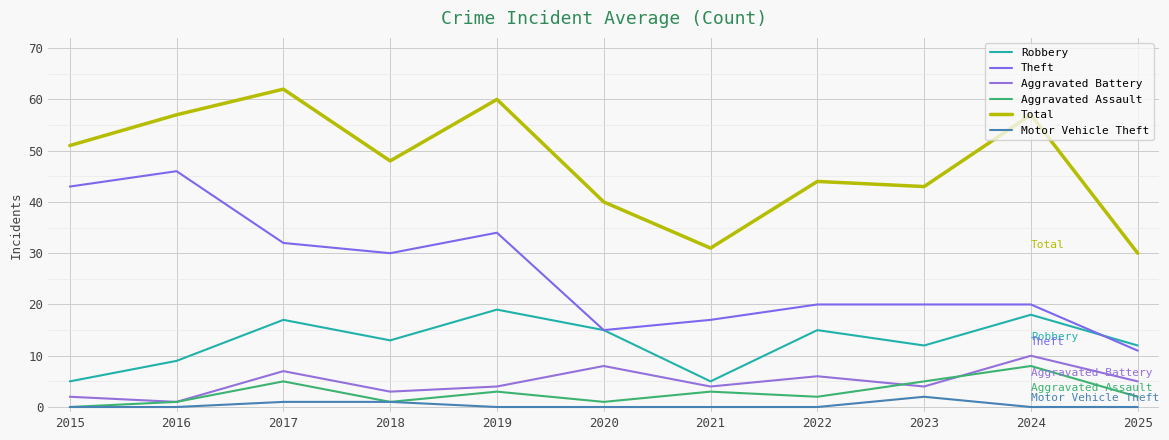

The value of Aggravated Battery at 2015 is 2. True or false?

True